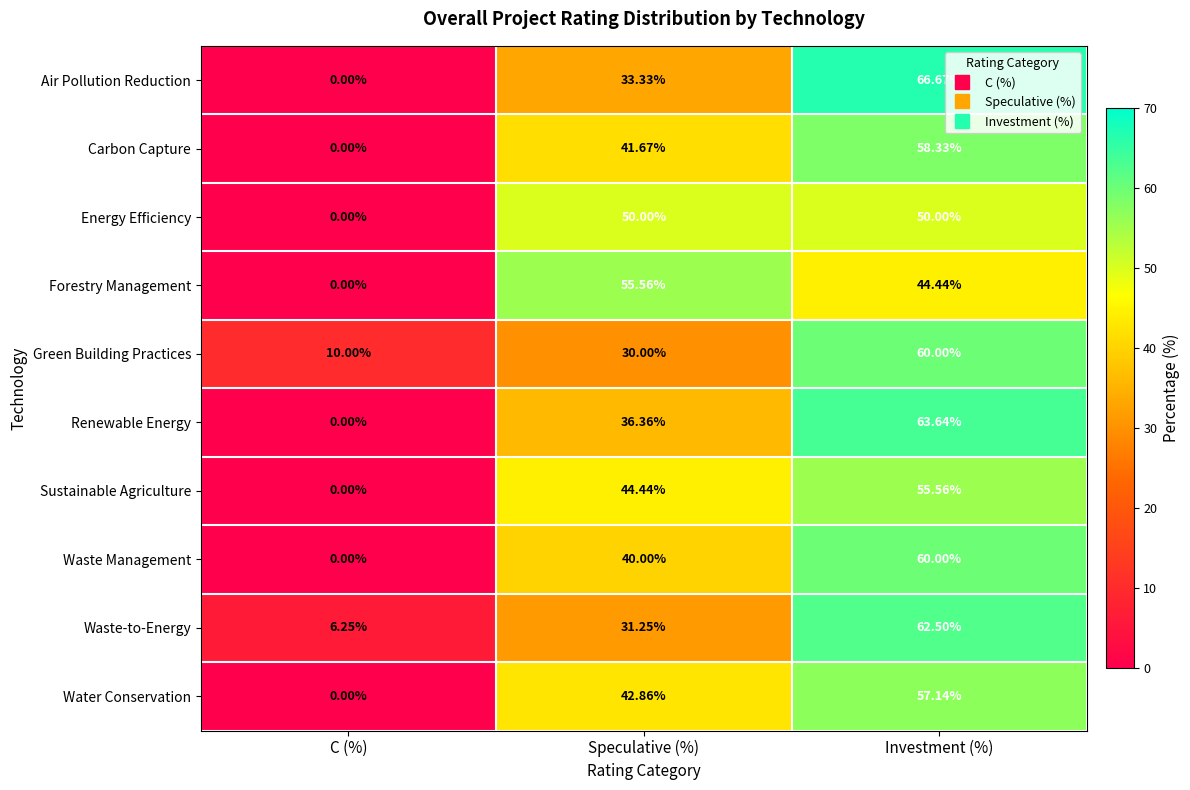

Rank the categories by Forestry Management value from lowest to highest.

C (%), Investment (%), Speculative (%)